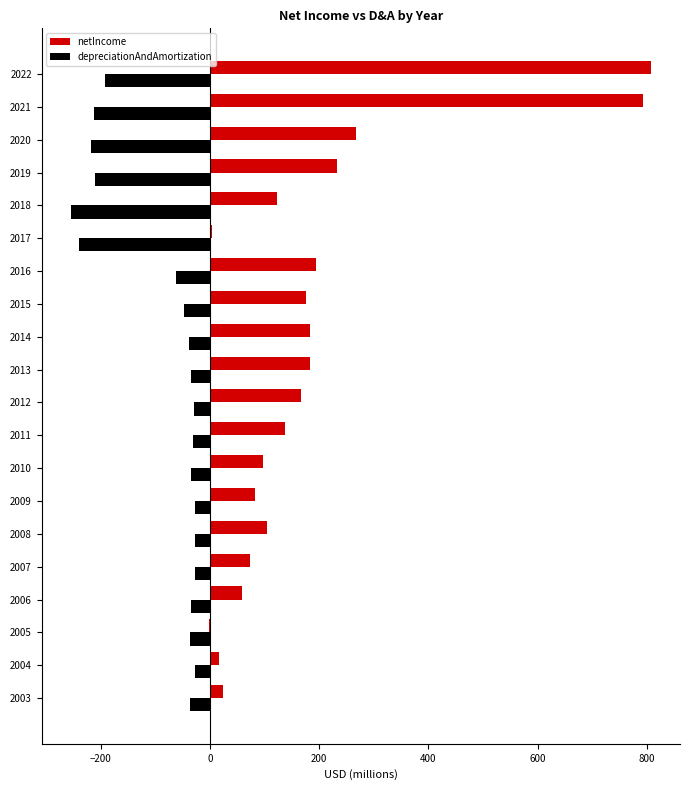

The value of netIncome at 2021 is 305.8. True or false?

False